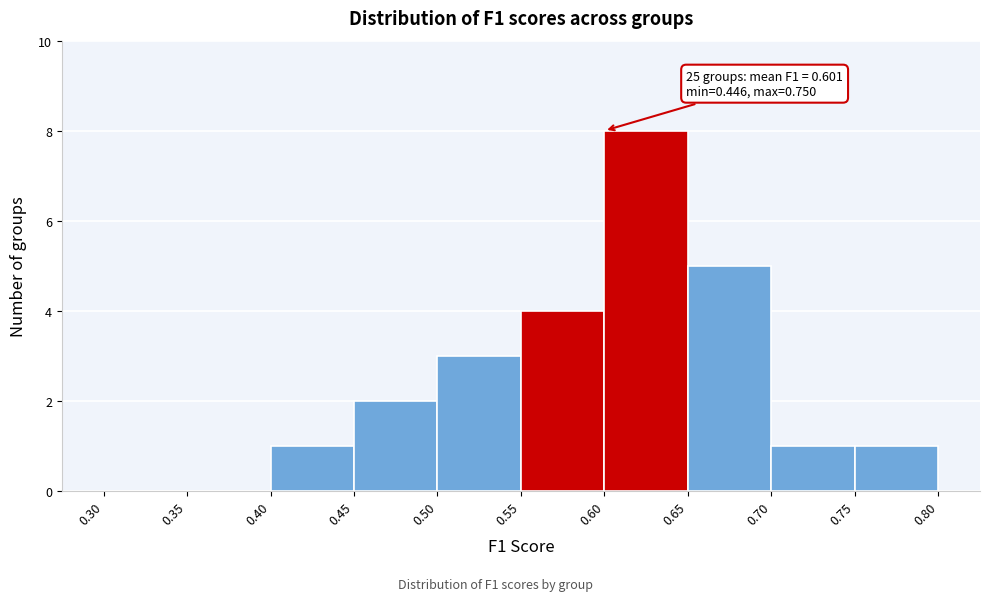

Which range on the x-axis has the tallest bar?

0.60 to 0.65